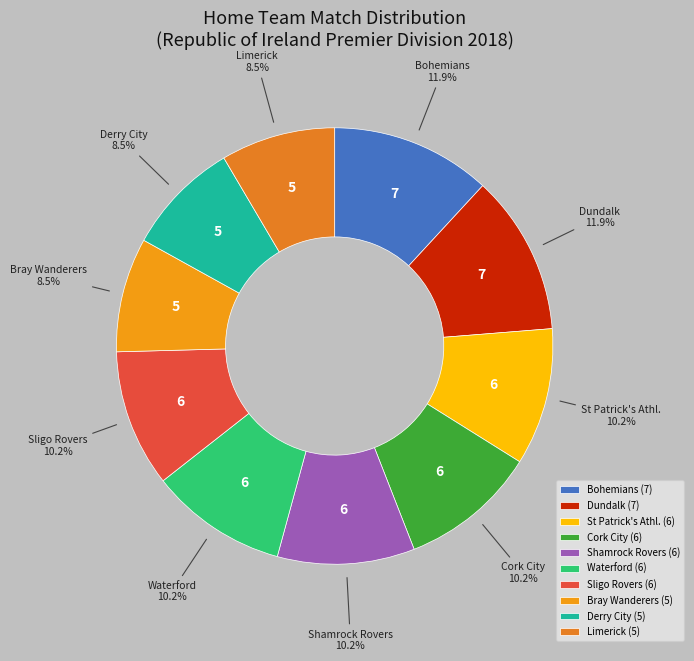

Do Bohemians and Dundalk together represent more than half of the pie?

No